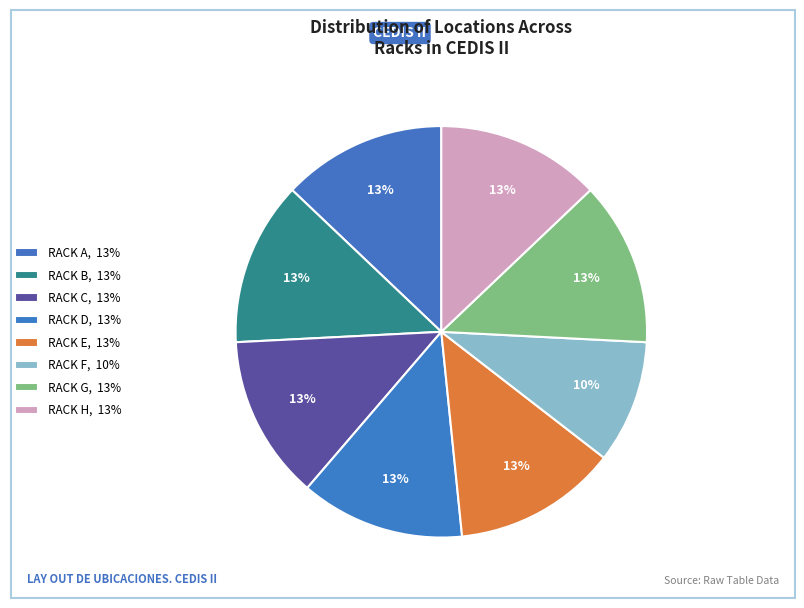

How many slices are in this pie chart?

8